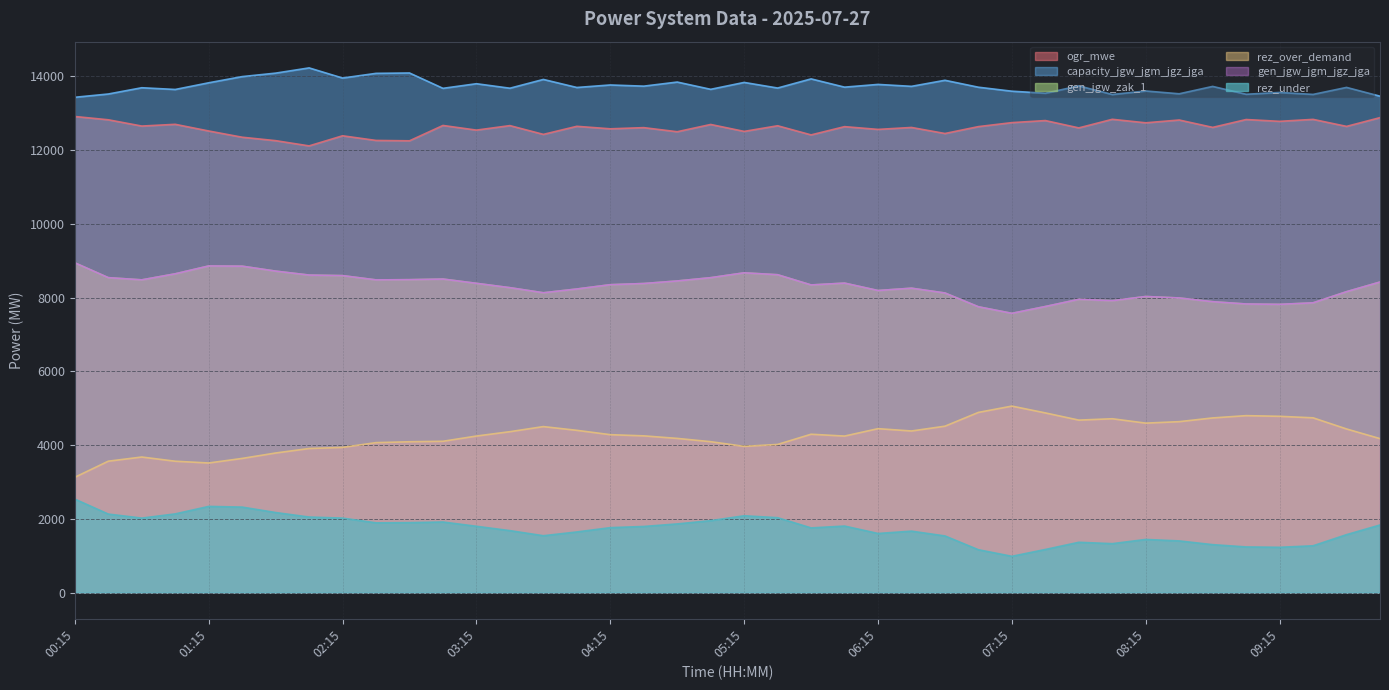

What is the difference between the gen_jgw_jgm_jgz_jga values at 00:15 and 06:30?

688